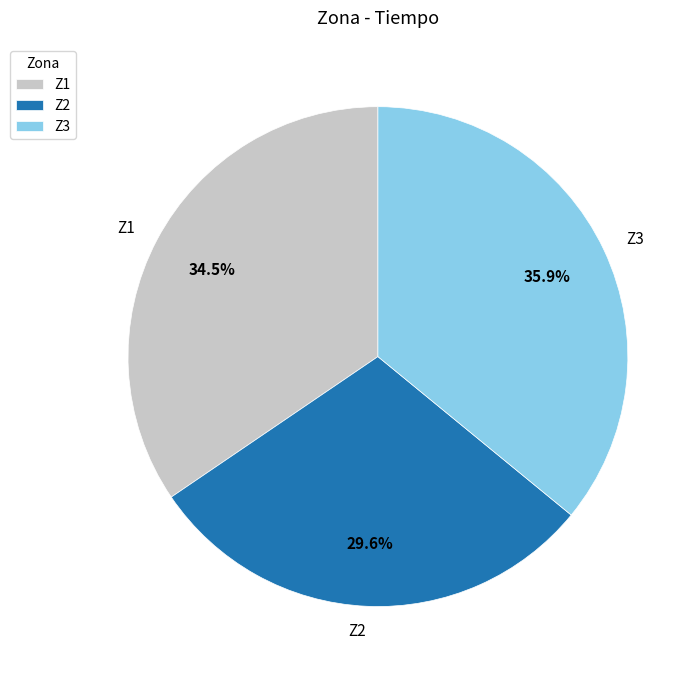

Between Z3 and Z2, which is larger?

Z3